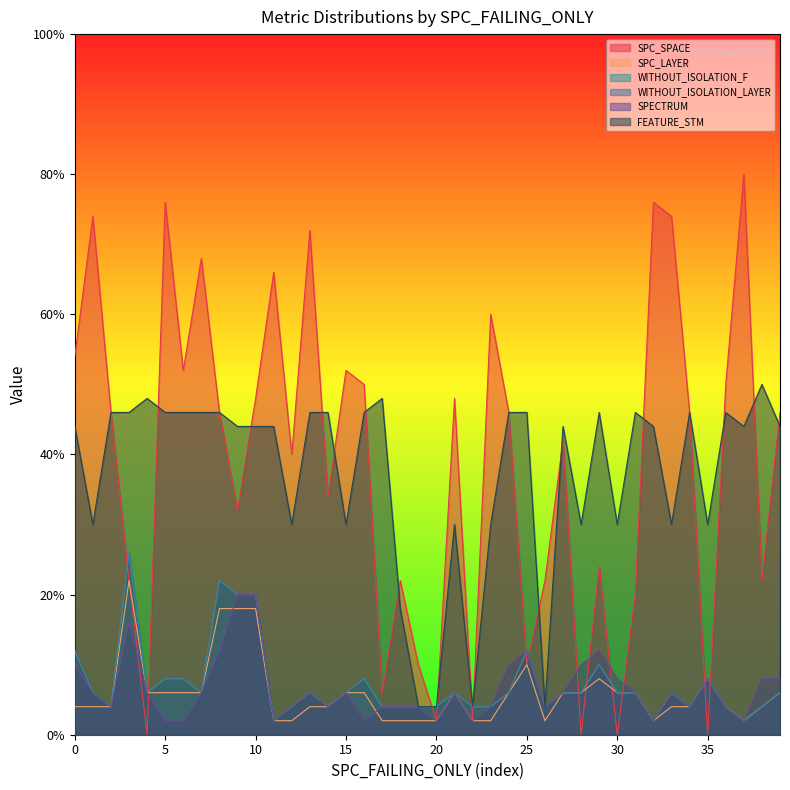

What is the label of the 30th point from the right?

10